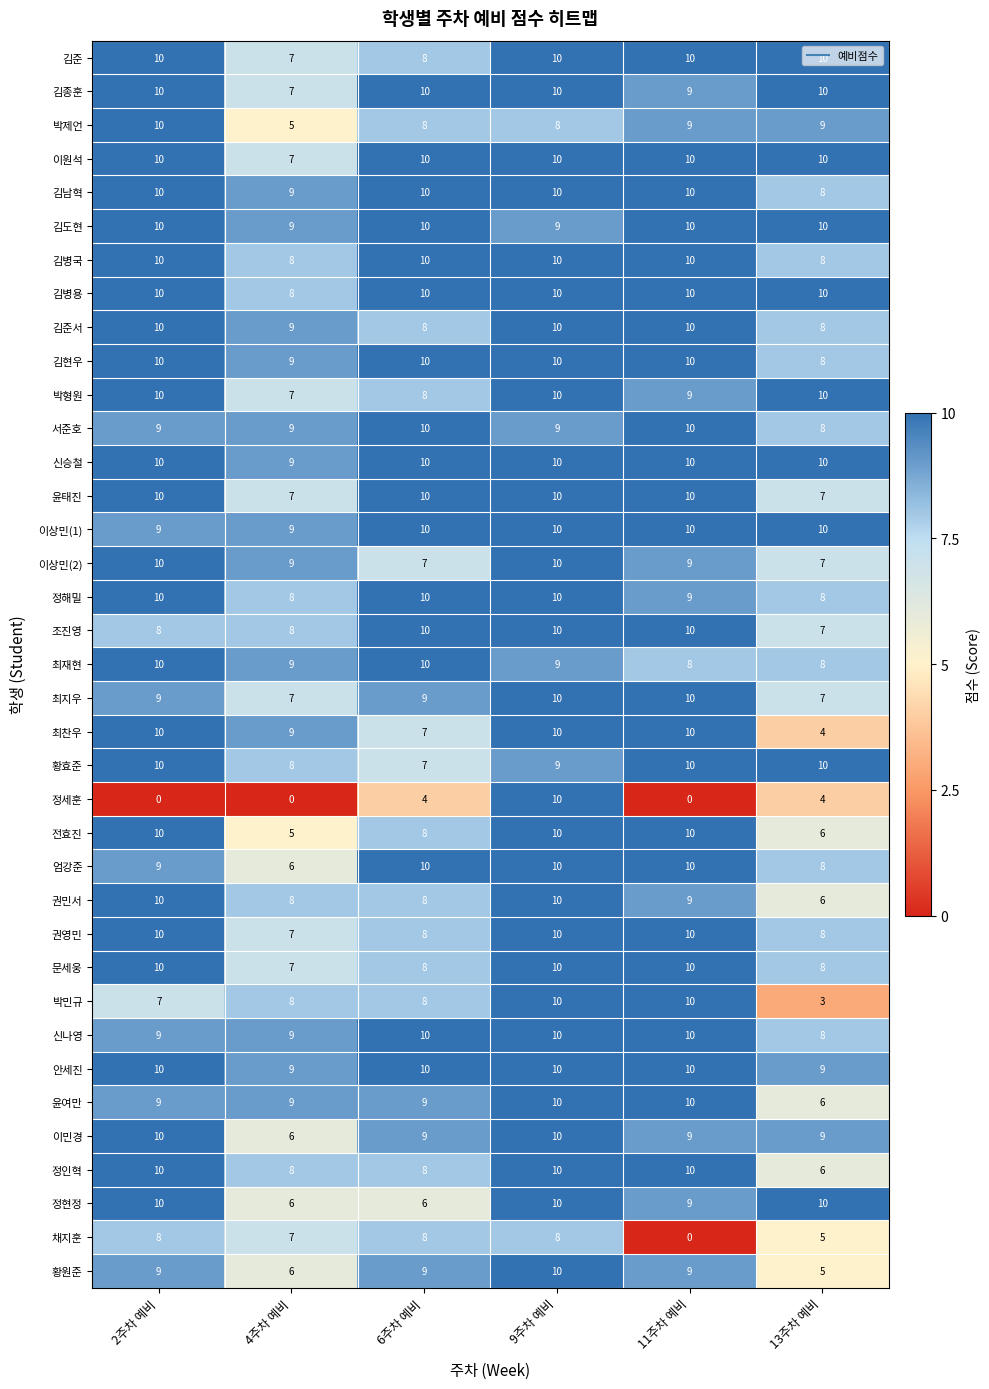

What is the minimum value for 정인혁?

6